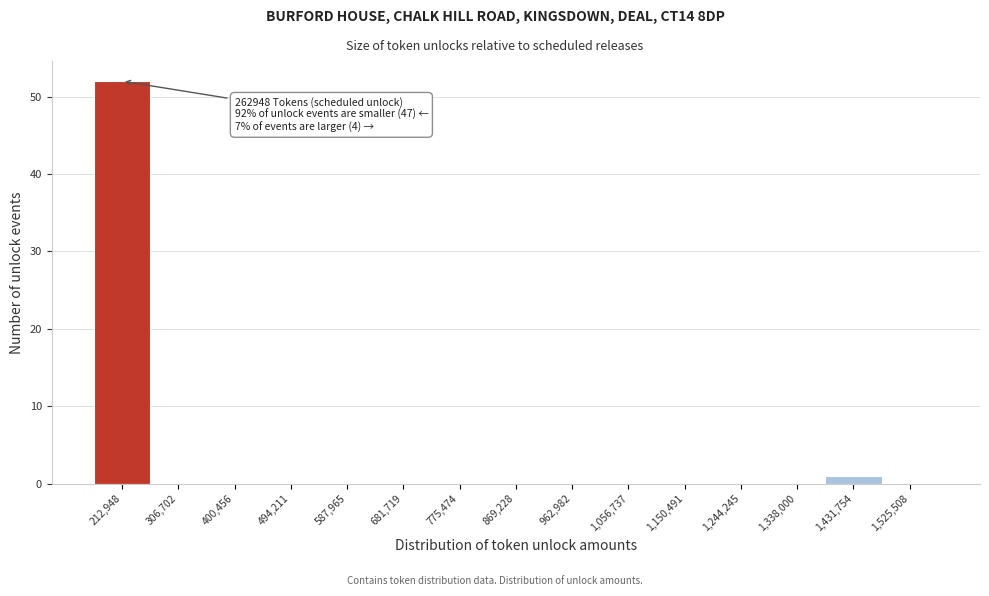

Reading left to right, extract all data points from this chart.

212,948=52	306,702=0	400,456=0	494,211=0	587,965=0	681,719=0	775,474=0	869,228=0	962,982=0	1,056,737=0	1,150,491=0	1,244,245=0	1,338,000=0	1,431,754=1	1,525,508=0